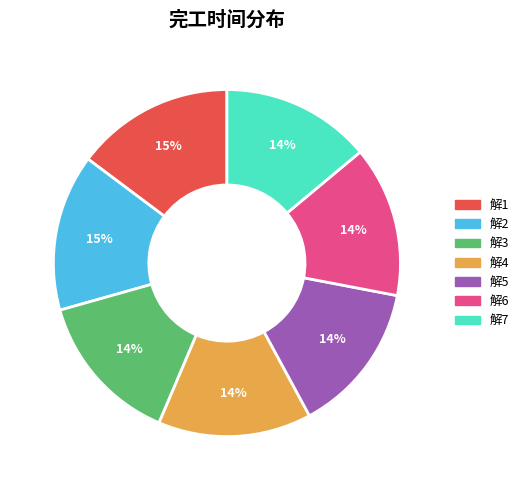

Does any single category account for the majority?

No